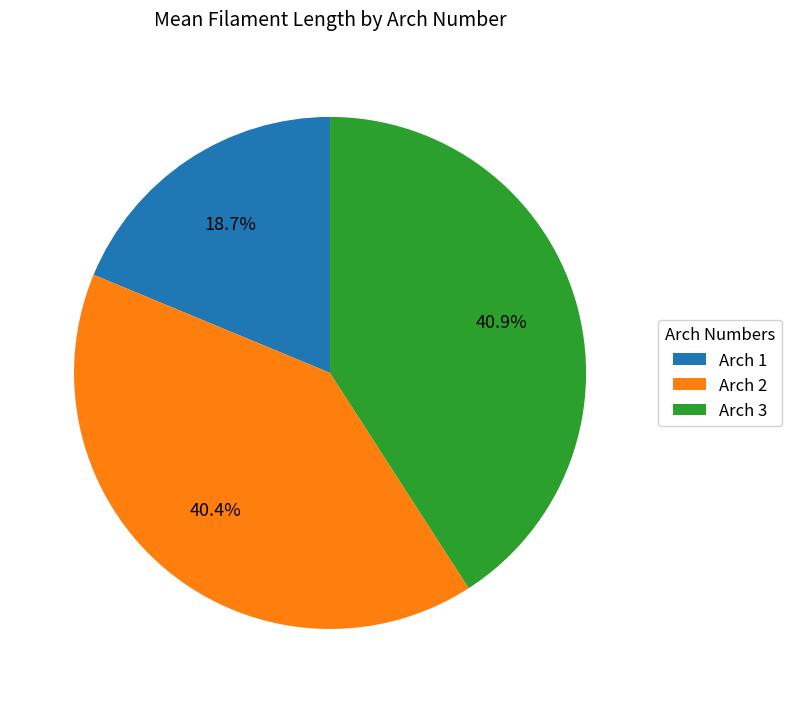

How many slices are in this pie chart?

3